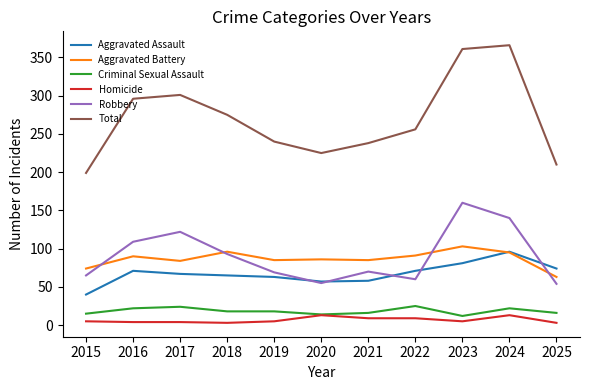

What is the difference between the Robbery values at 2018 and 2022?

33